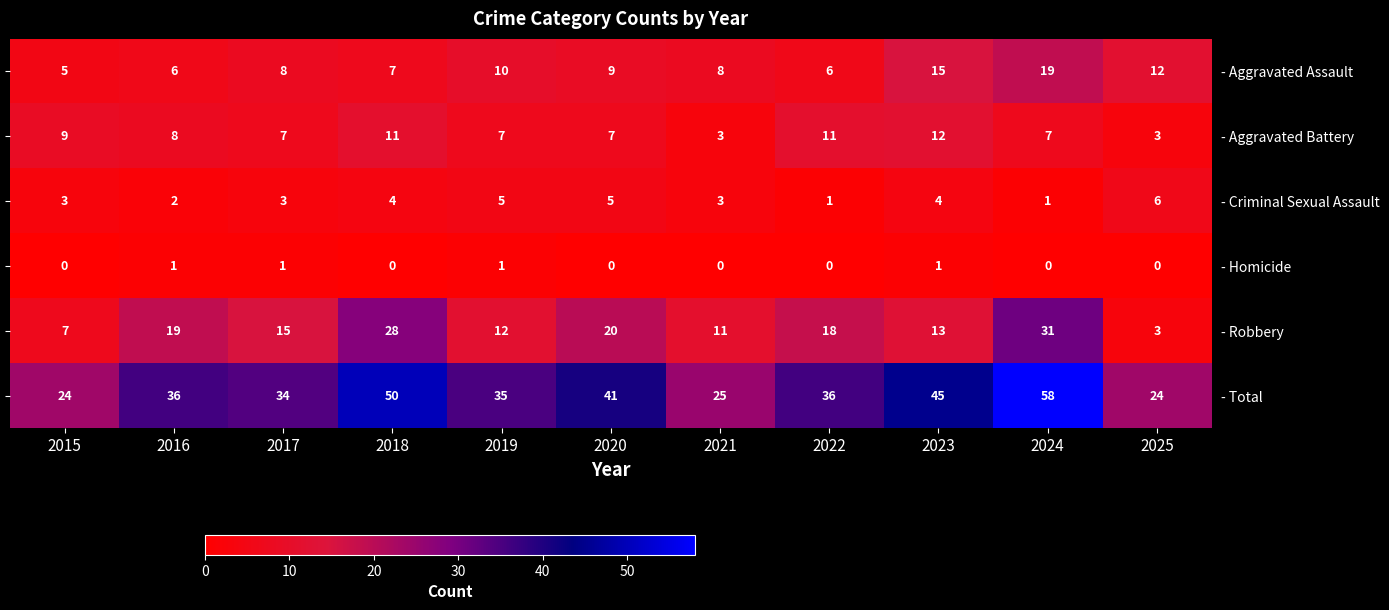

What is the sum of the - Homicide values at 2019 and 2018?

1